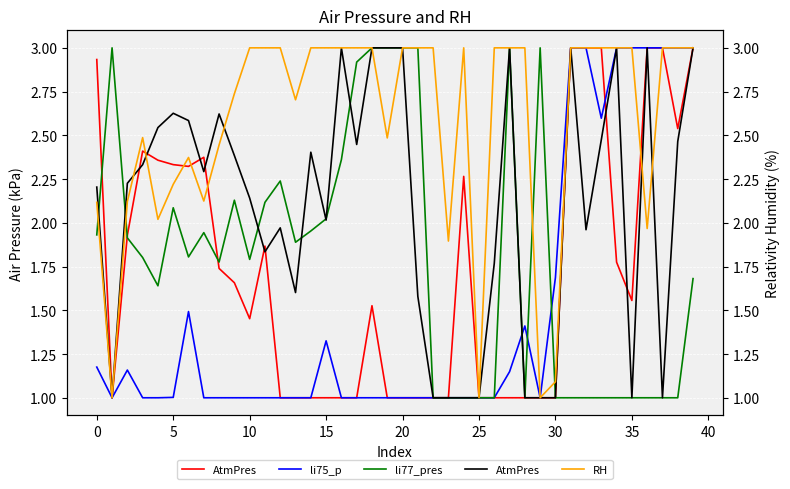

What is the highest value of the li77_pres series?

3.0